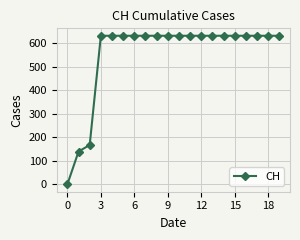

What is the difference between the maximum and second lowest values?

492